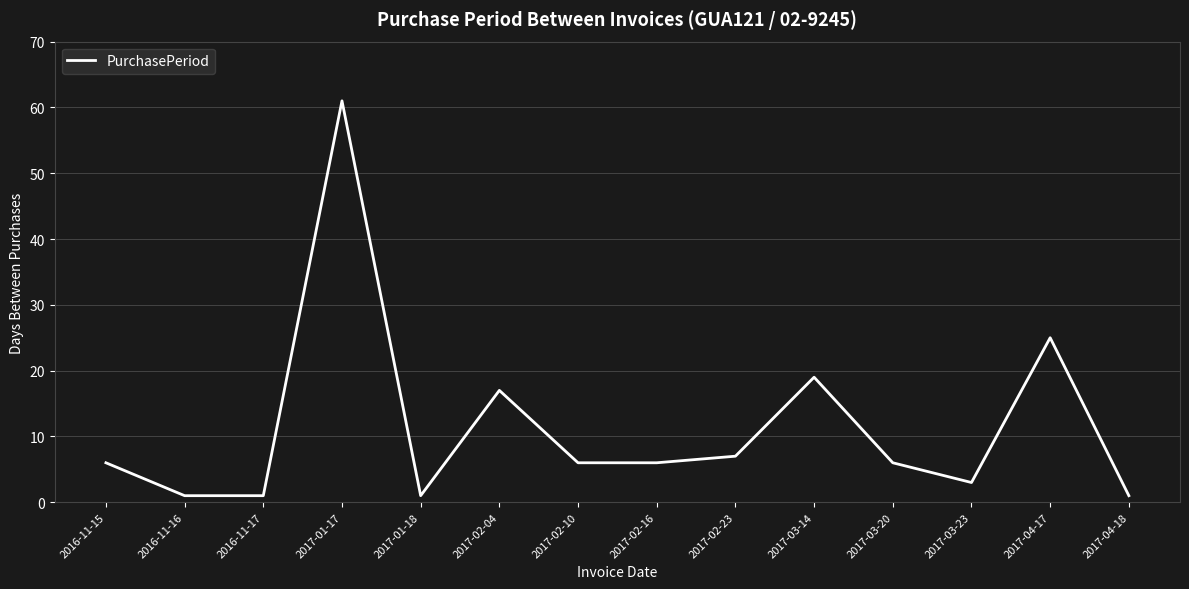

True or false: the data shows 19 at 2017-03-14.

True